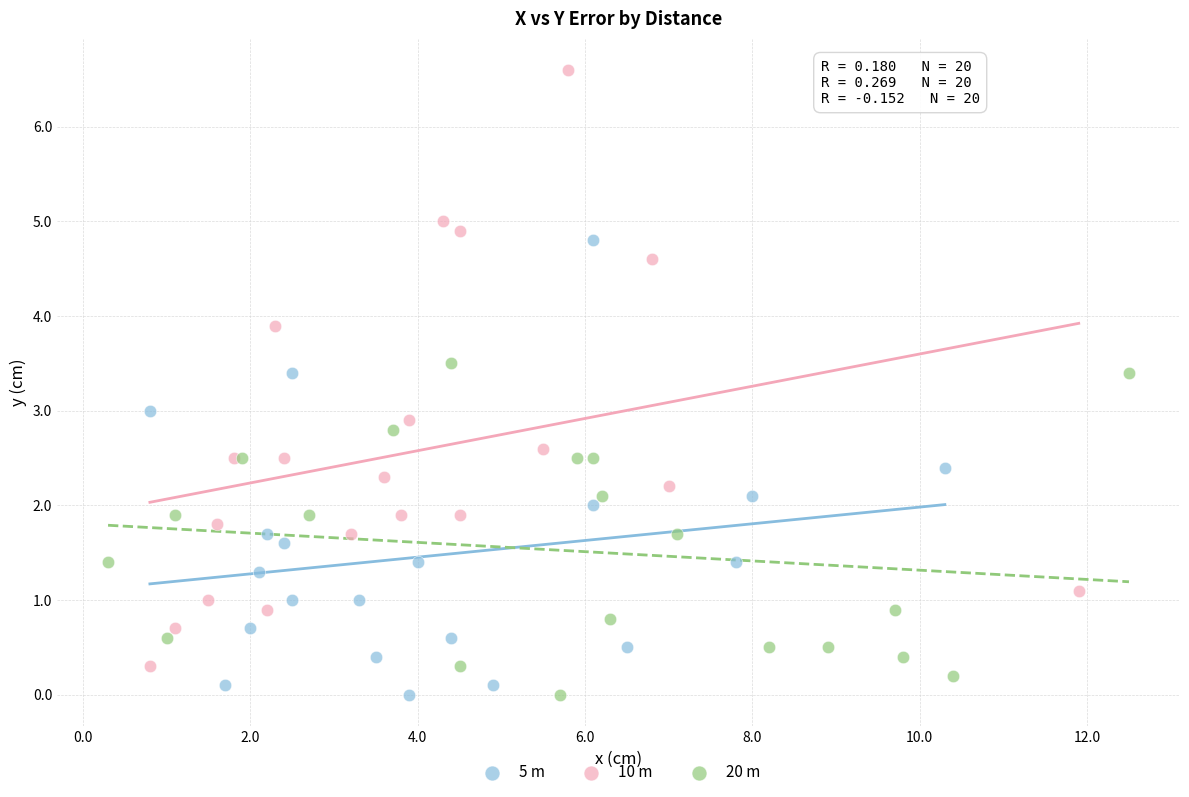

Which series reaches the maximum Y coordinate?

10 m